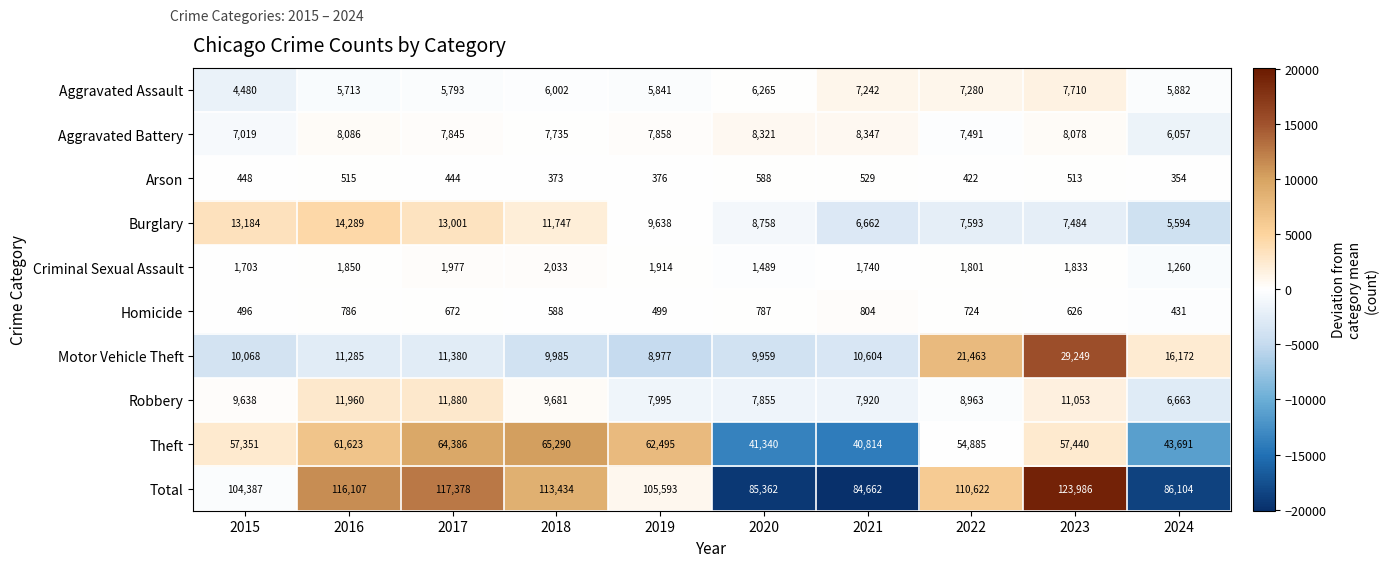

At which label does Criminal Sexual Assault reach its minimum?

2024